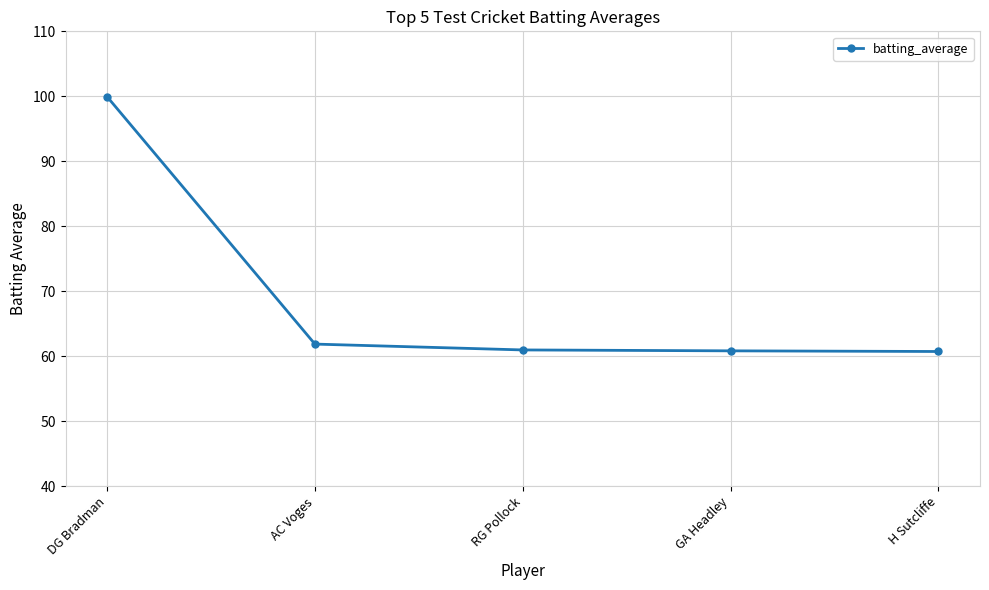

What is the change in value from DG Bradman to AC Voges?

-38.1